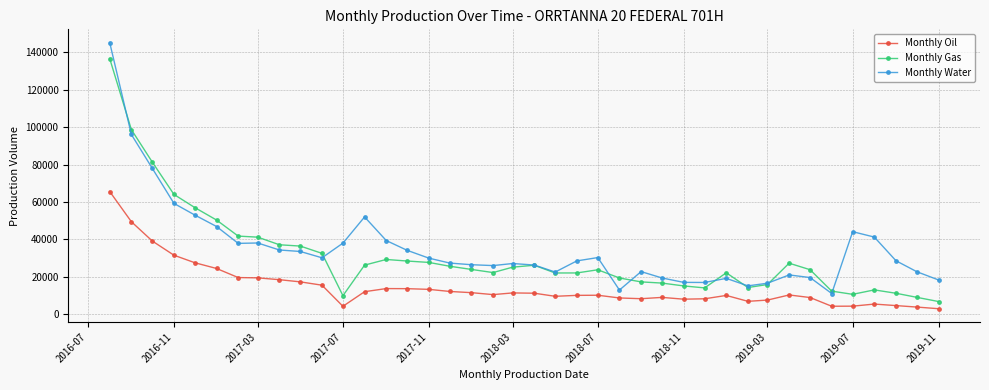

What is the maximum value for Monthly Oil?

65563